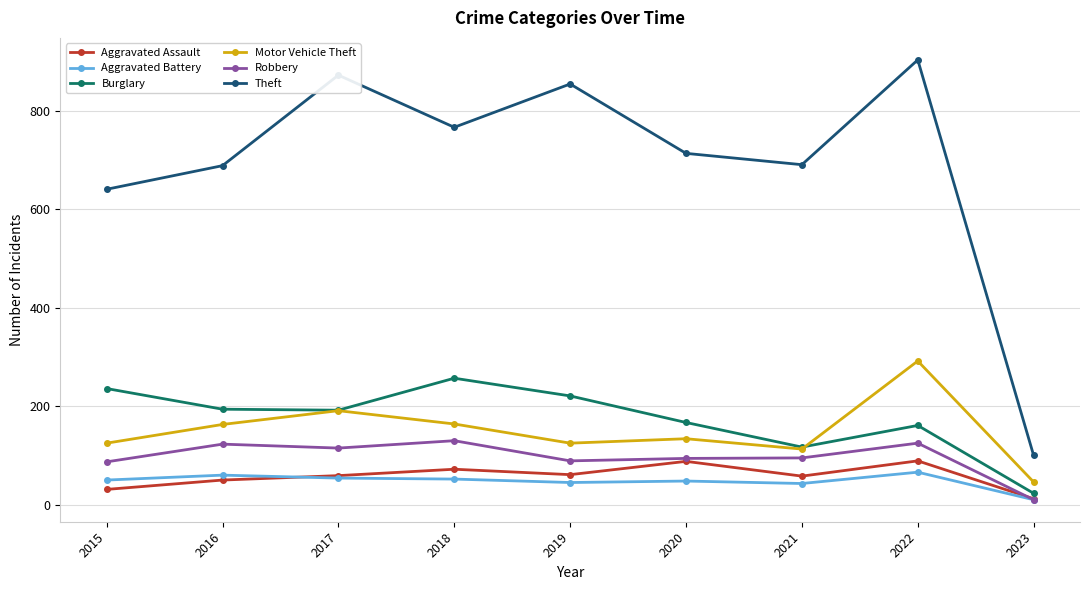

True or false: Theft and Aggravated Assault cross at least once.

False